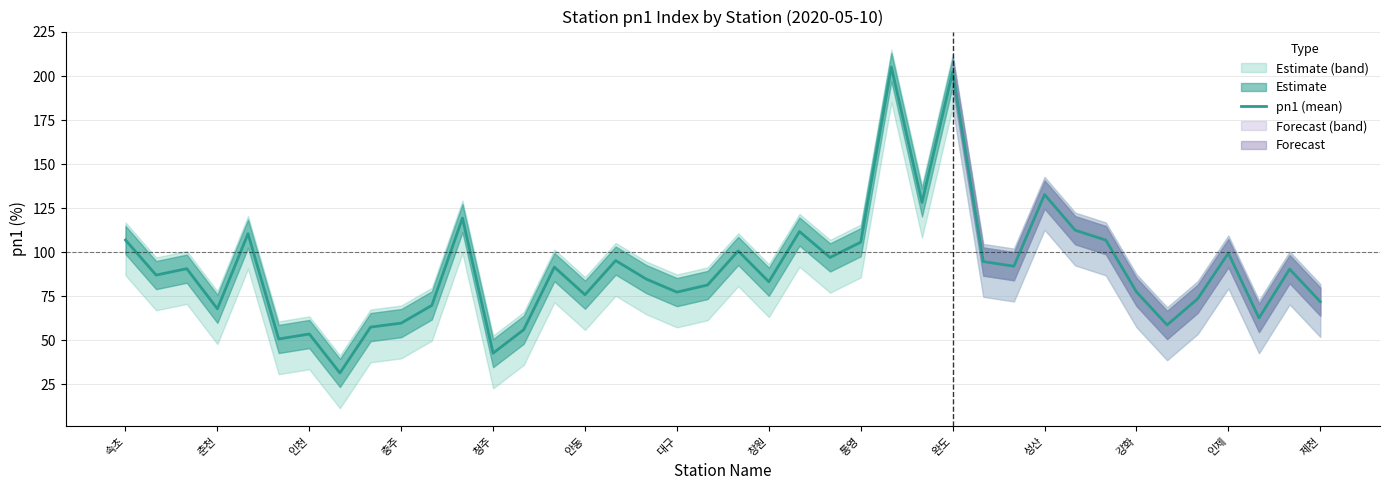

The value of pn1 (mean) at 춘천 is 67.8. True or false?

True